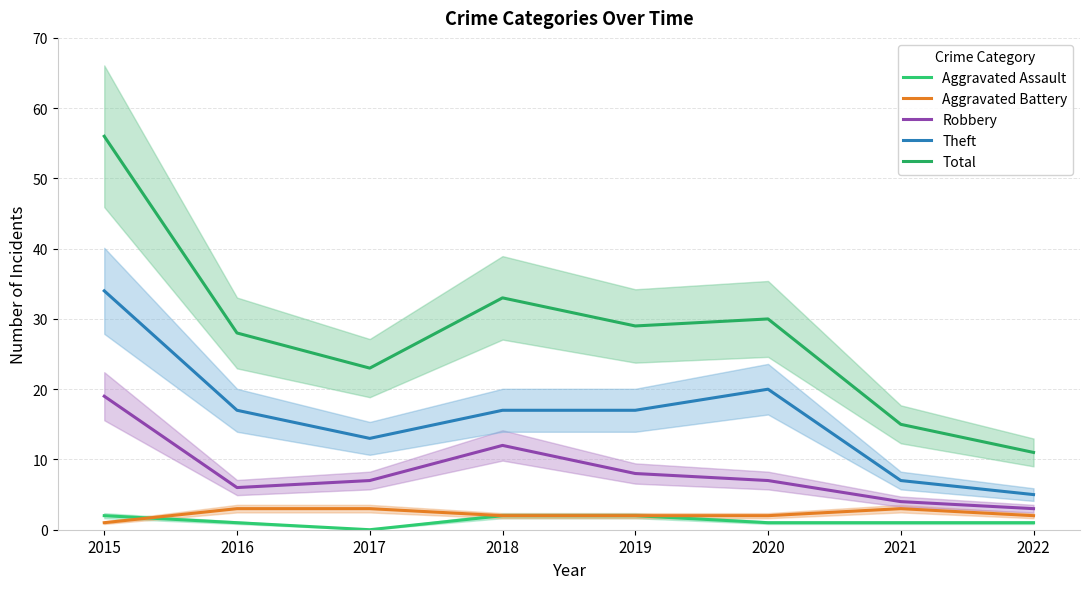

What is the difference between the highest and lowest values at 2020?

29